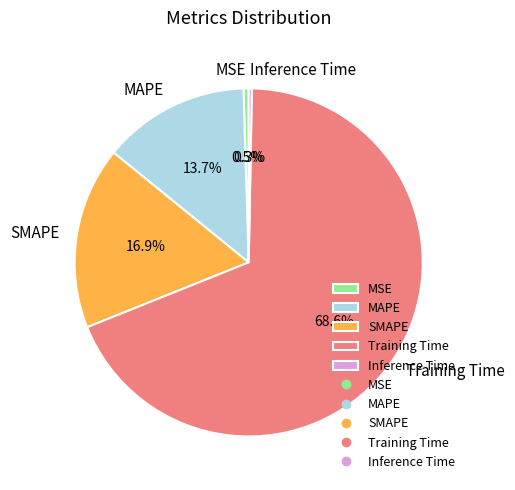

What is the largest slice in the pie chart?

Training Time